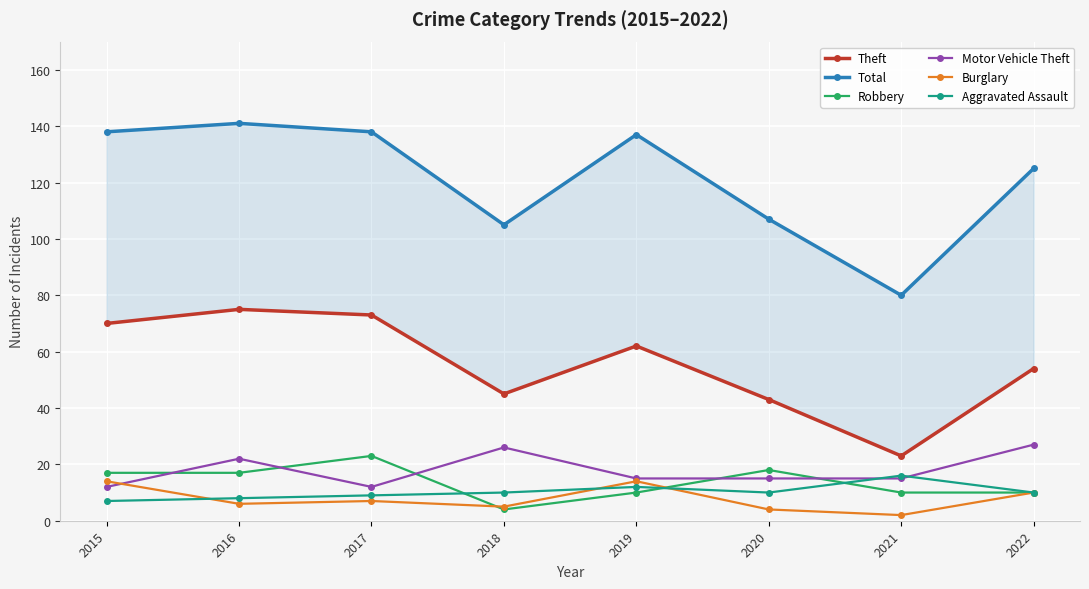

List the labels in order of Burglary value, smallest first.

2021, 2020, 2018, 2016, 2017, 2022, 2015, 2019